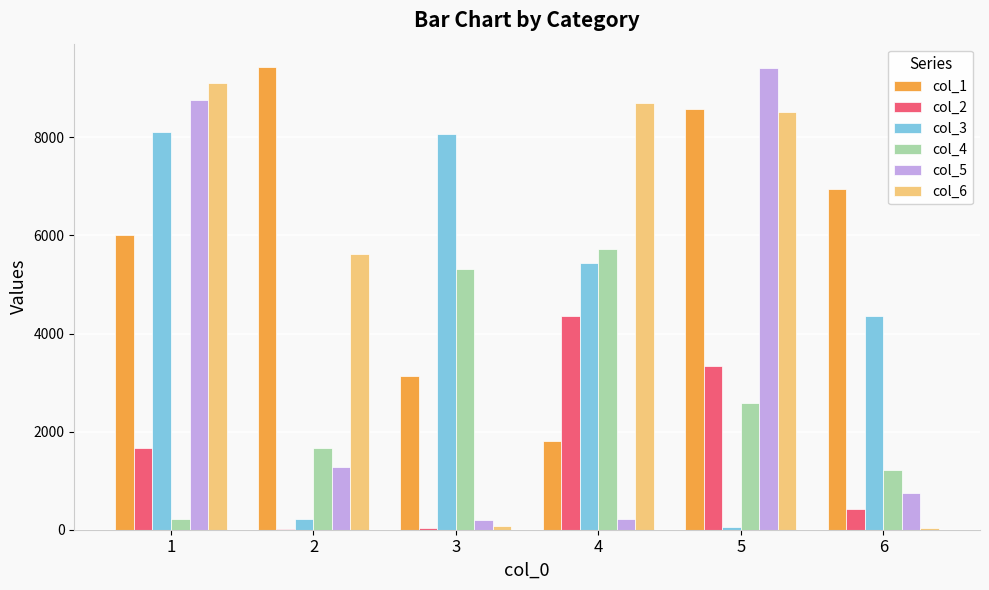

How many groups of bars are there?

6